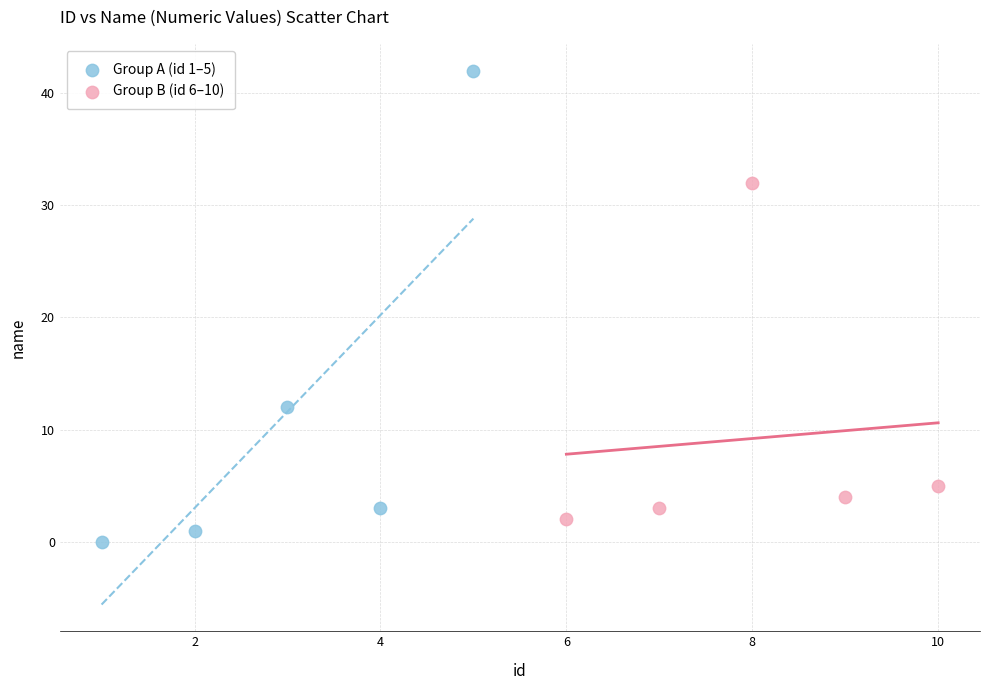

Which series contains the lowest Y value?

Group A (id 1–5)